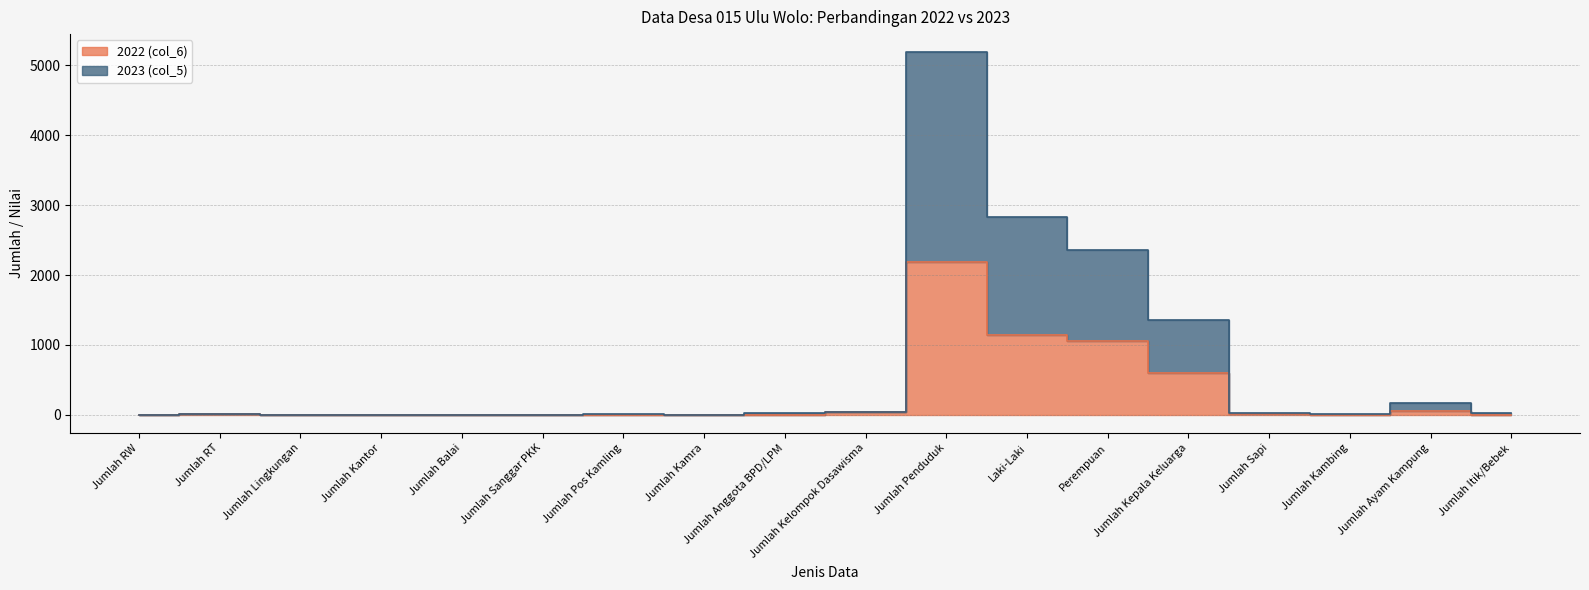

Is it true that 2022 (col_6) equals 0 at Jumlah Pos Kamling?

False